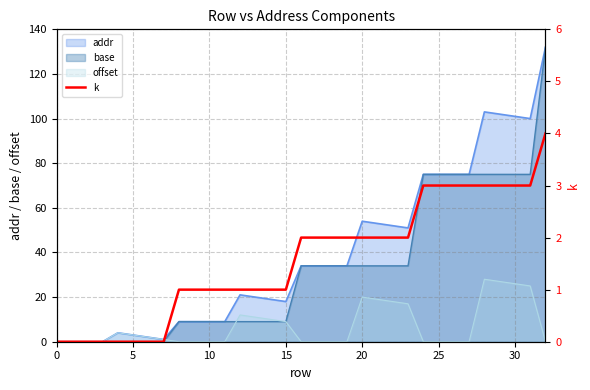

What is the highest value of the base series?

132